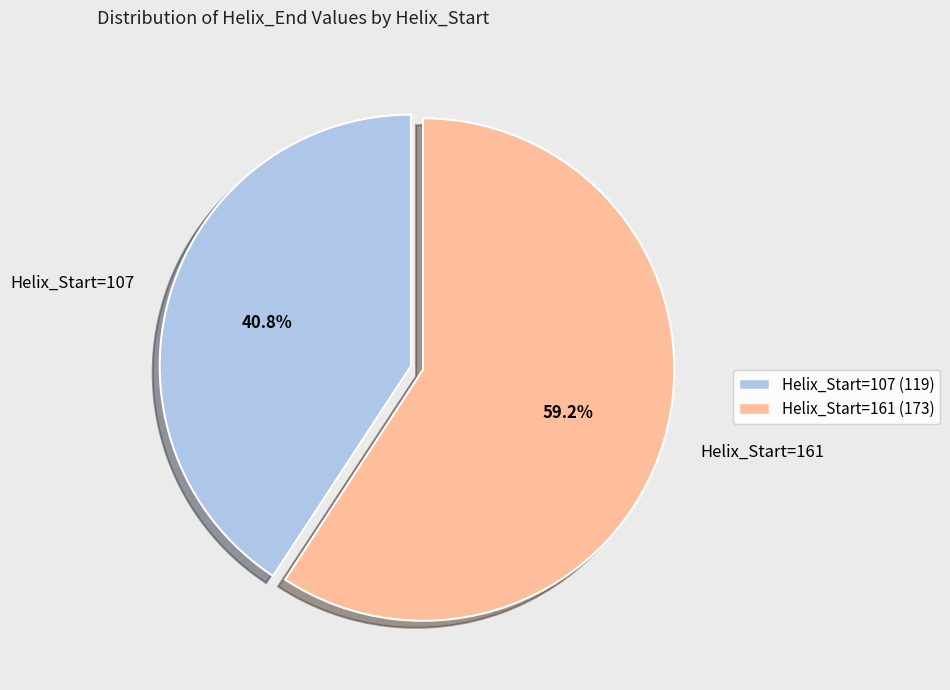

Combined, do Helix_Start=161 and Helix_Start=107 account for over 50%?

Yes